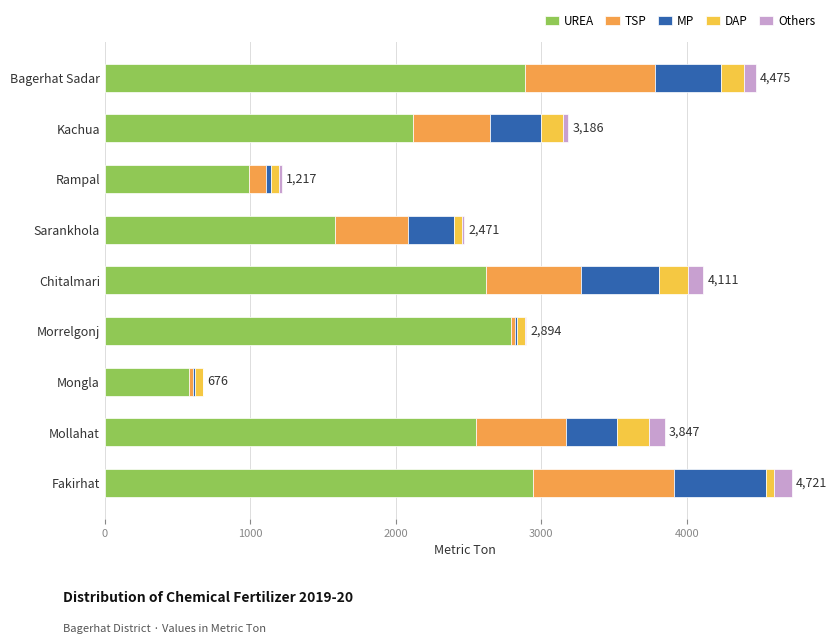

True or false: UREA has a value of 448 at Kachua.

False